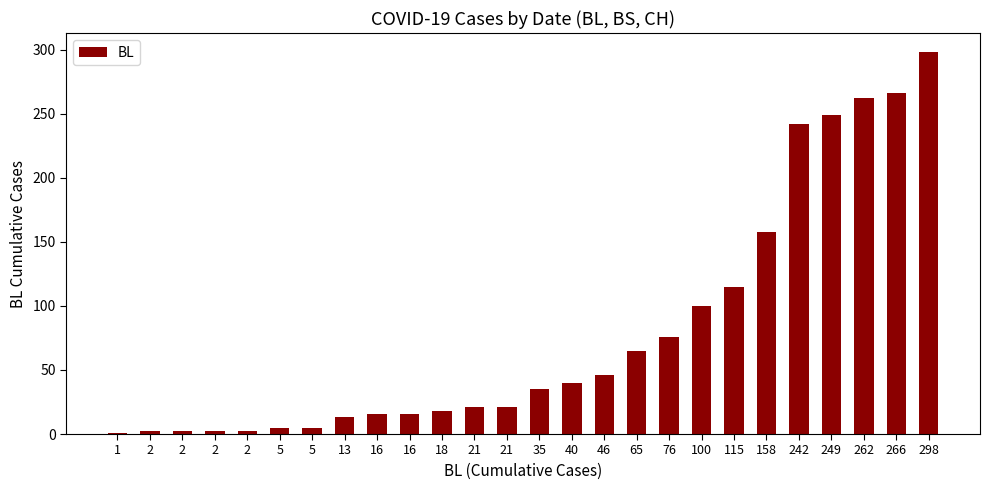

List the labels in order of value, smallest first.

1, 2, 2, 2, 2, 5, 5, 13, 16, 16, 18, 21, 21, 35, 40, 46, 65, 76, 100, 115, 158, 242, 249, 262, 266, 298